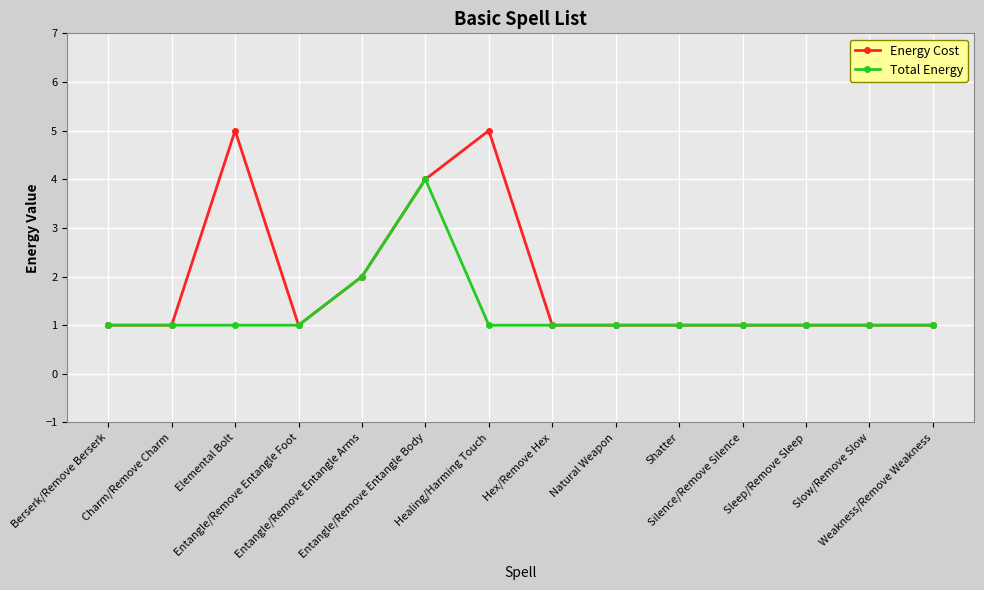

Count the number of data series in this chart.

2